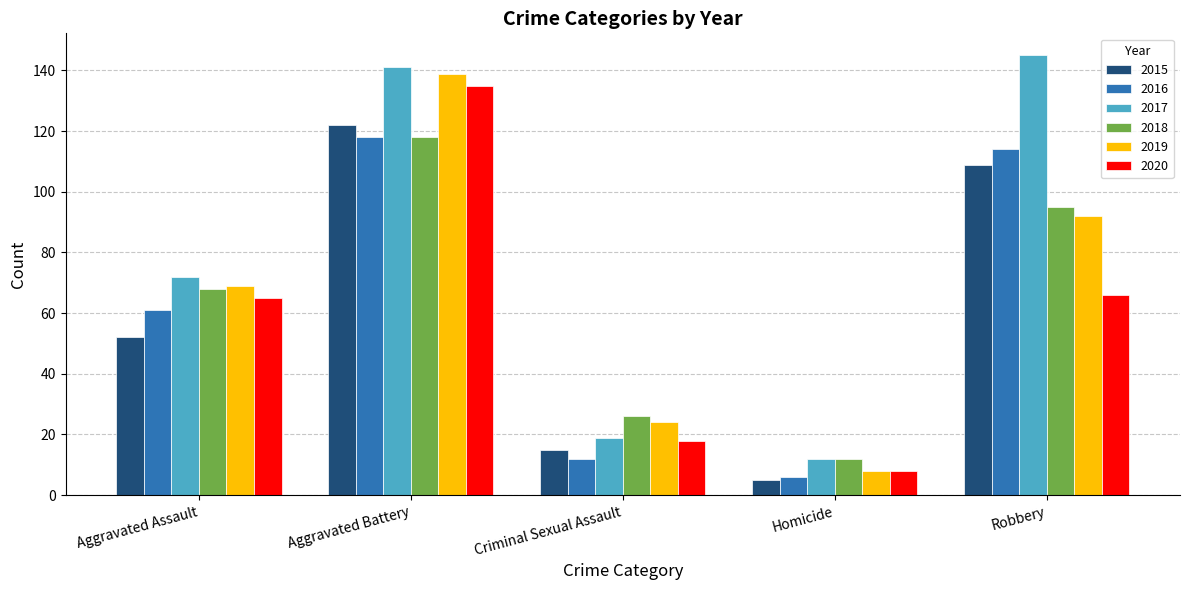

Reading right to left, extract all data points from this chart.

2015: Robbery=109	Homicide=5	Criminal Sexual Assault=15	Aggravated Battery=122	Aggravated Assault=52
2016: Robbery=114	Homicide=6	Criminal Sexual Assault=12	Aggravated Battery=118	Aggravated Assault=61
2017: Robbery=145	Homicide=12	Criminal Sexual Assault=19	Aggravated Battery=141	Aggravated Assault=72
2018: Robbery=95	Homicide=12	Criminal Sexual Assault=26	Aggravated Battery=118	Aggravated Assault=68
2019: Robbery=92	Homicide=8	Criminal Sexual Assault=24	Aggravated Battery=139	Aggravated Assault=69
2020: Robbery=66	Homicide=8	Criminal Sexual Assault=18	Aggravated Battery=135	Aggravated Assault=65